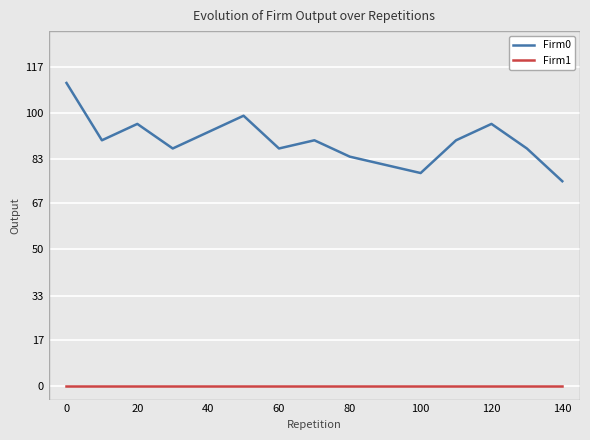

Which series has the largest total across all categories?

Firm0